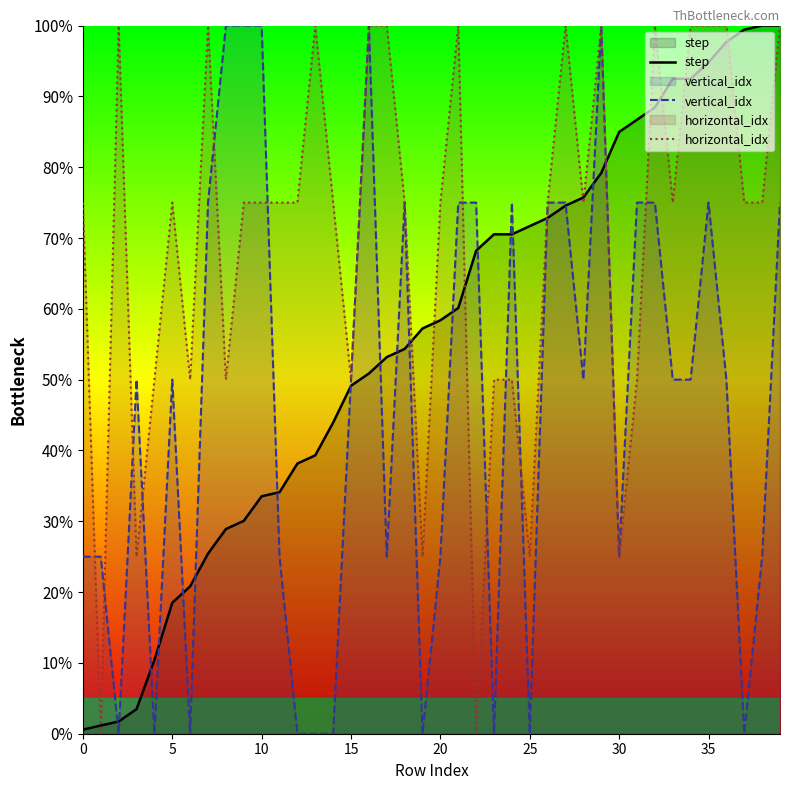

How many series are shown in this chart?

3